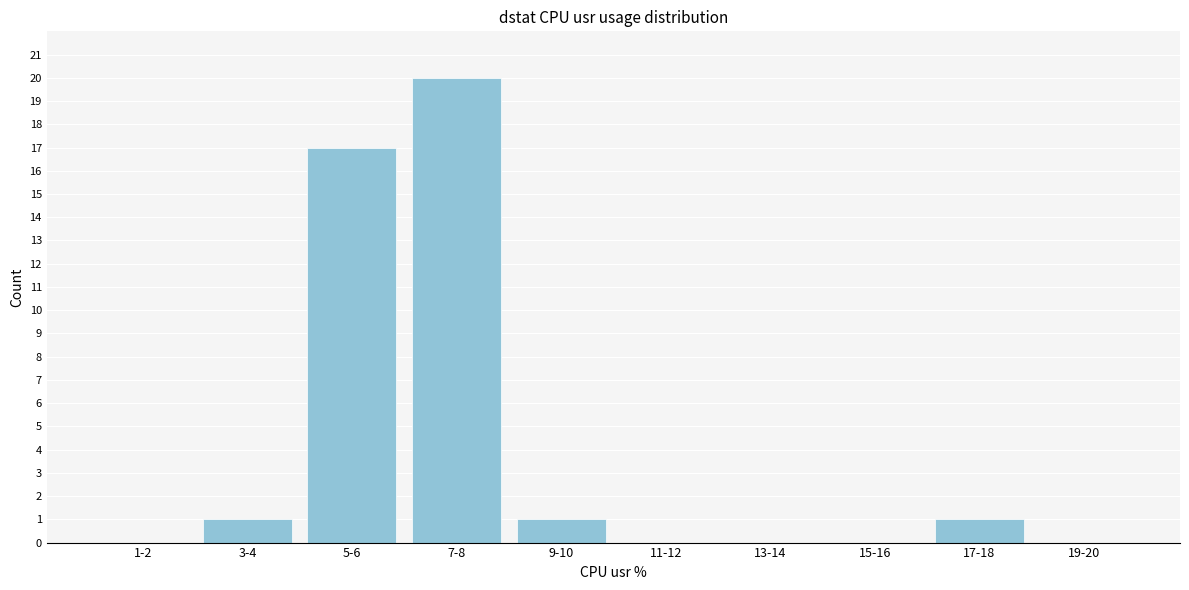

Reading left to right, what are all the values shown in this chart?

1-2=0	3-4=1	5-6=17	7-8=20	9-10=1	11-12=0	13-14=0	15-16=0	17-18=1	19-20=0